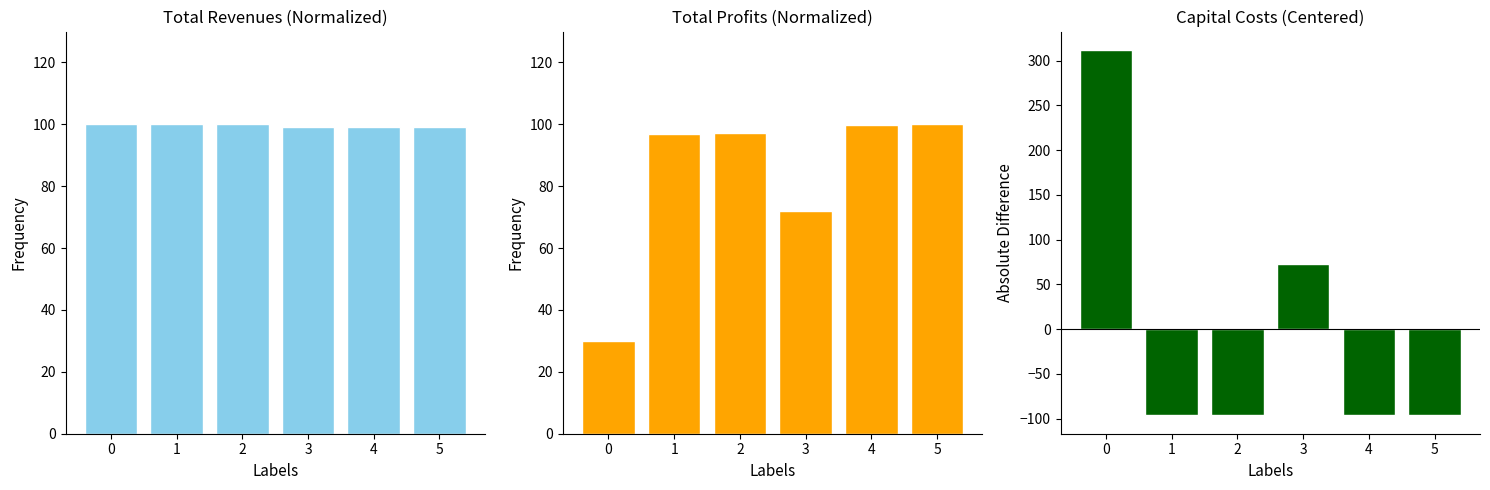

How many bars are there in total?

18